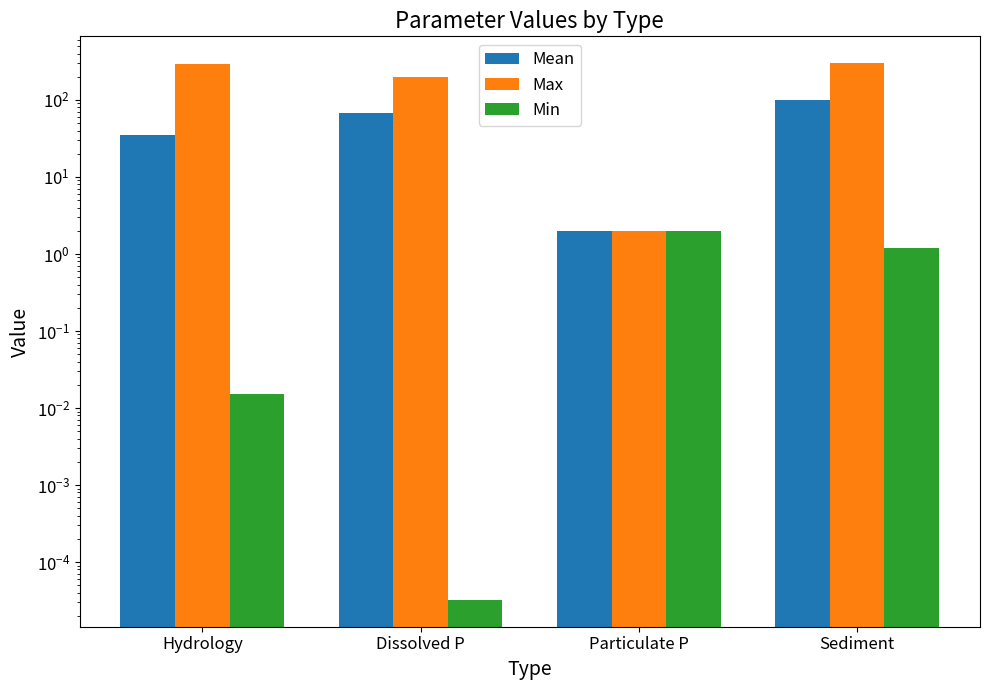

How many series are shown in this chart?

3